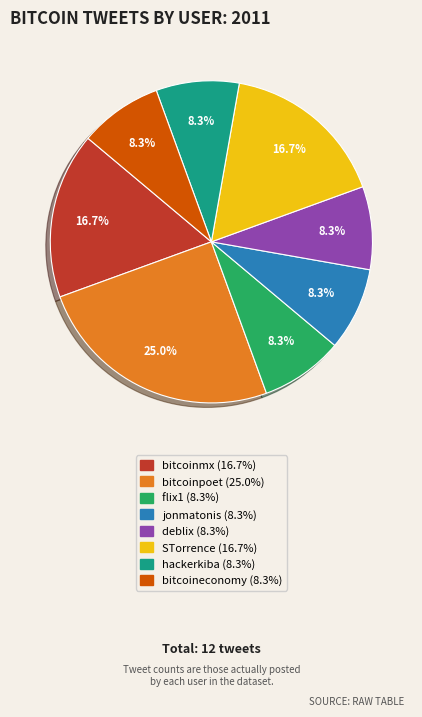

Which has a higher value, deblix or bitcoinpoet?

bitcoinpoet